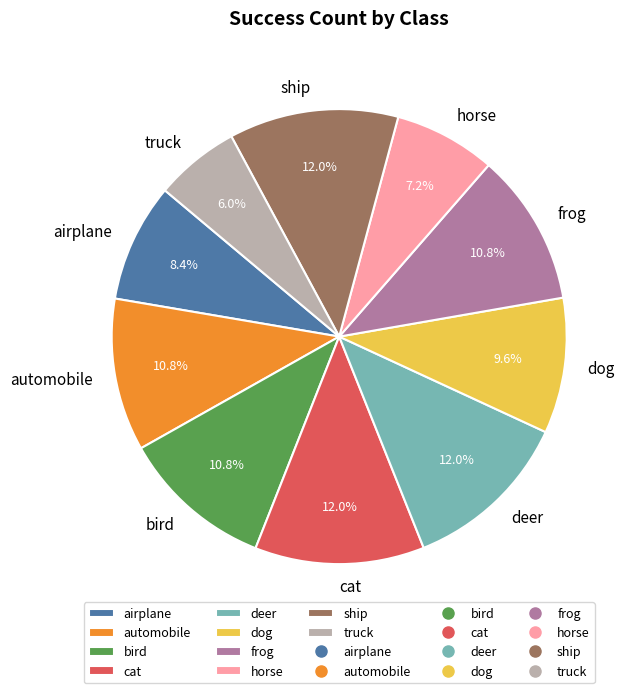

To the nearest percent, what is the average slice percentage?

10%